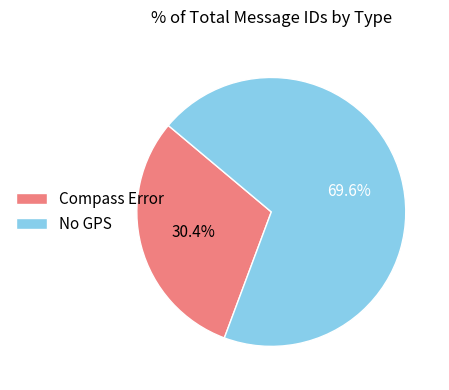

What is the smallest slice in the pie chart?

Compass Error